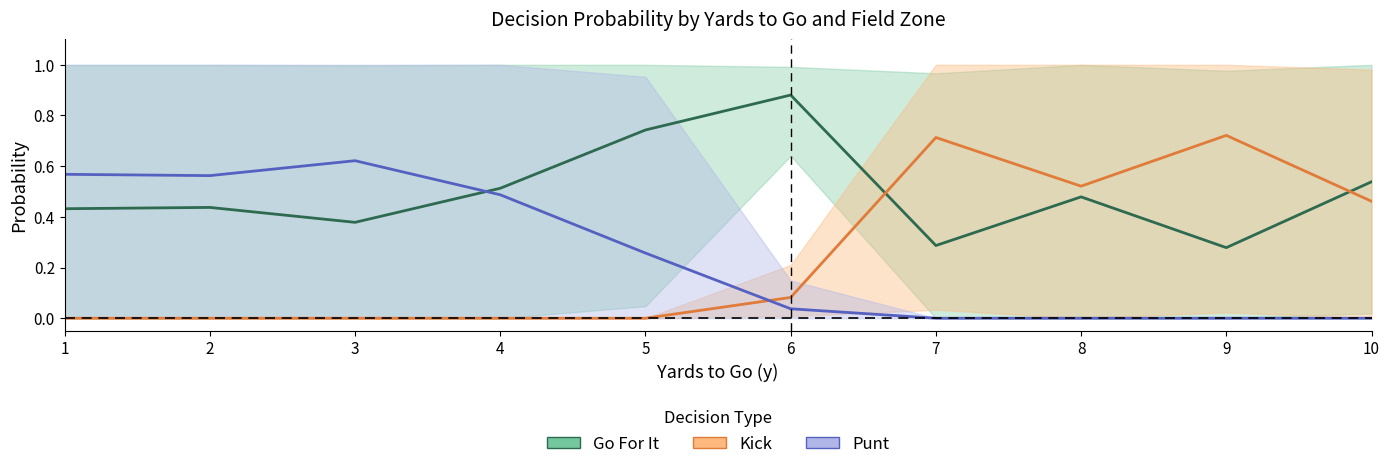

Rank the series by their maximum value, from highest to lowest.

Go For It, Kick, Punt